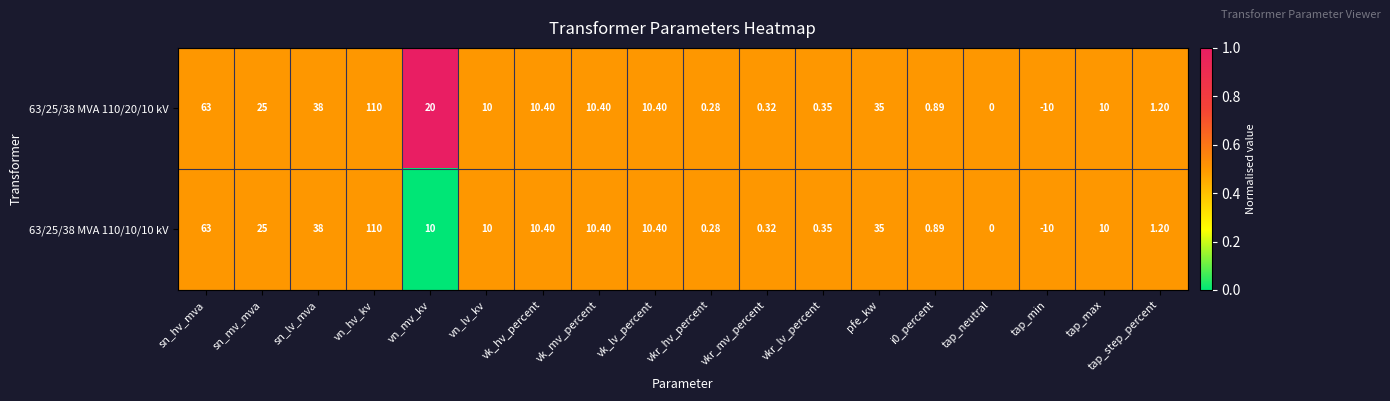

Count the number of data series in this chart.

2